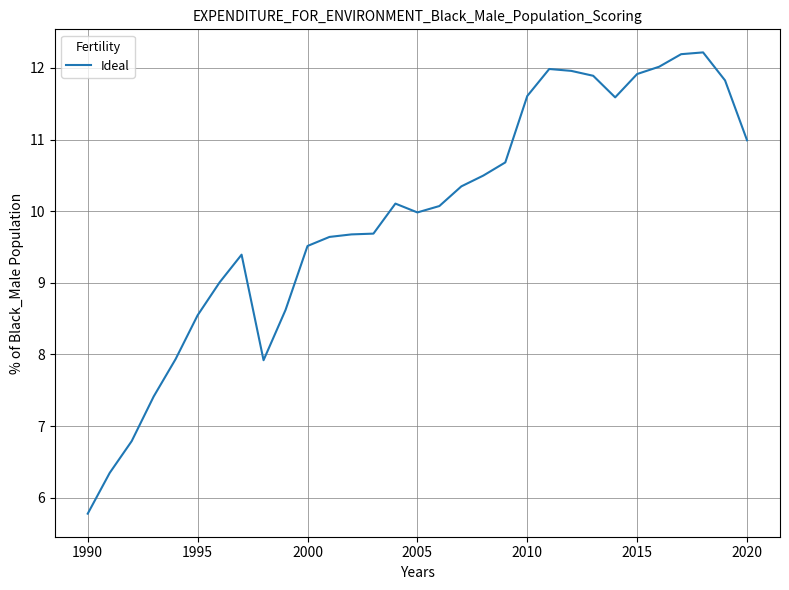

What is the smallest value displayed?

5.8